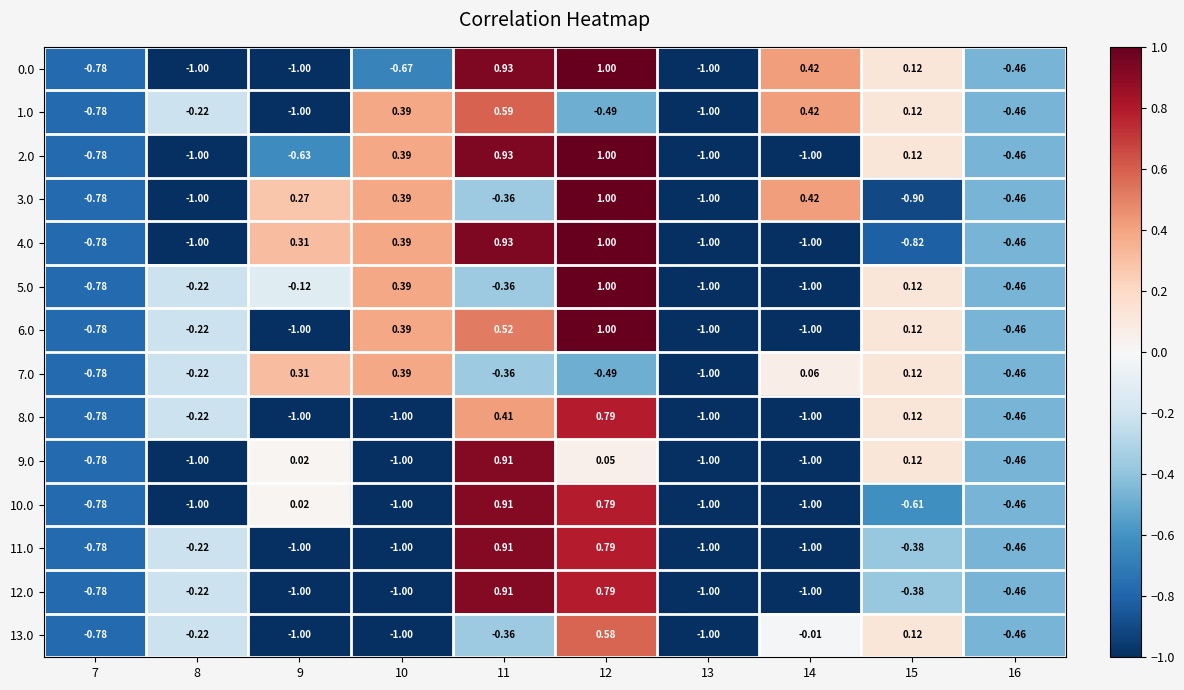

Is the value of 1.0 at 15 greater than the value of 2.0 at 7?

Yes